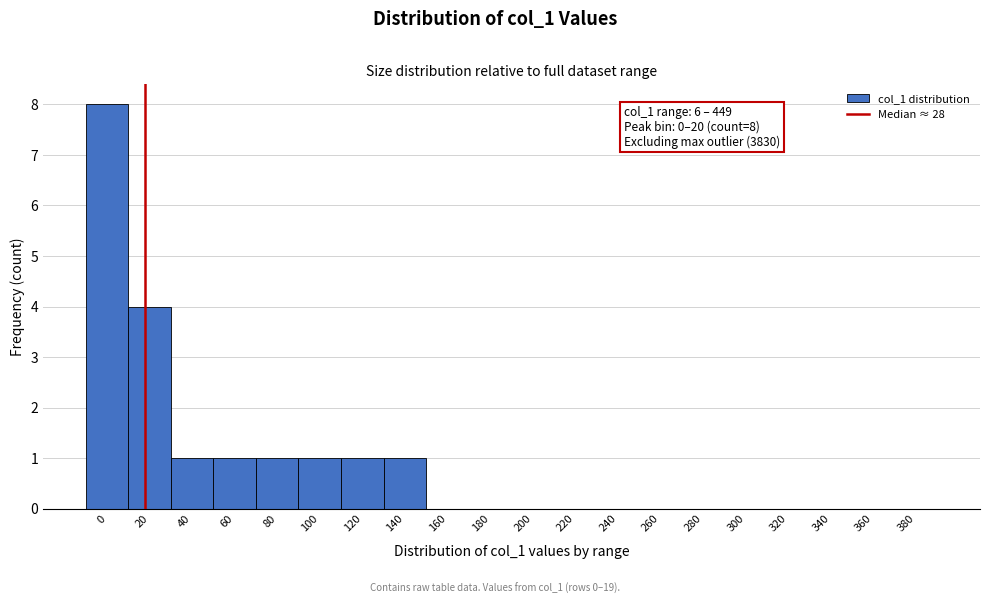

Reading left to right, transcribe all the data shown in this chart.

0=8	20=4	40=1	60=1	80=1	100=1	120=1	140=1	160=0	180=0	200=0	220=0	240=0	260=0	280=0	300=0	320=0	340=0	360=0	380=0